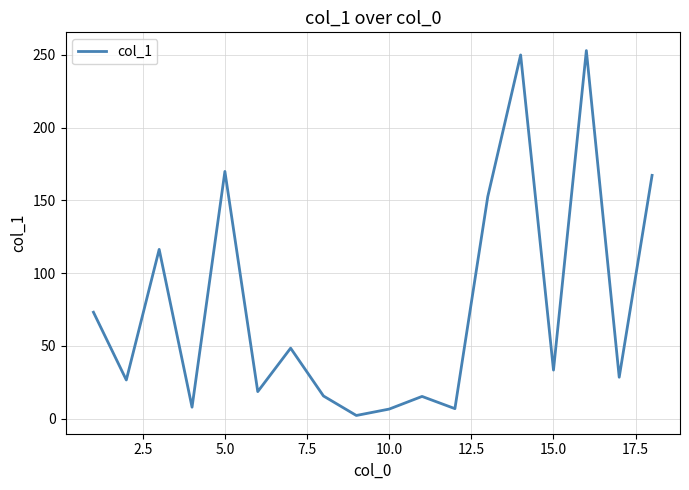

What is the smallest value displayed?

2.1